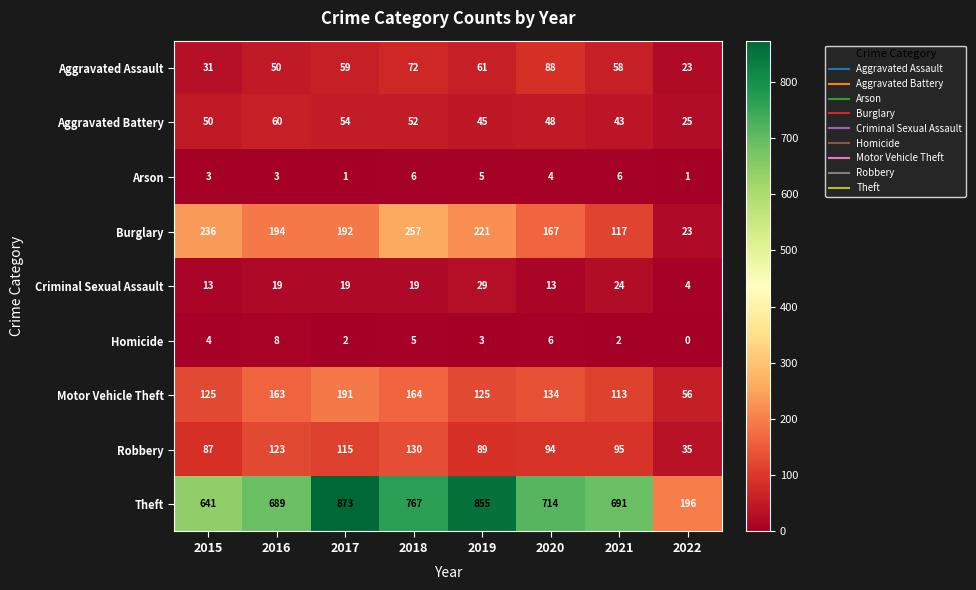

What is the total value across all series at 2022?

363